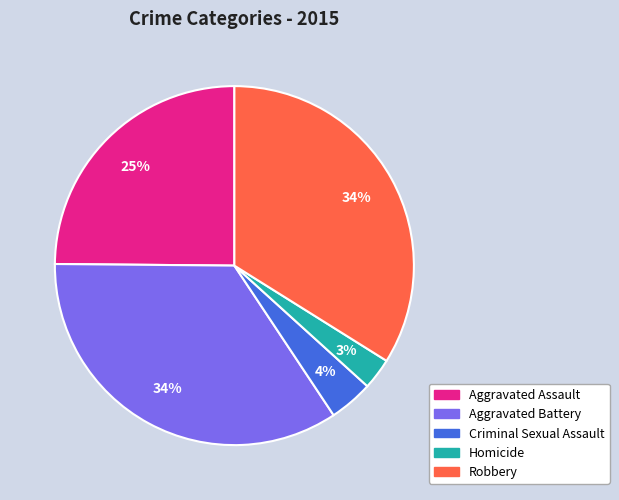

Does any single category account for the majority?

No